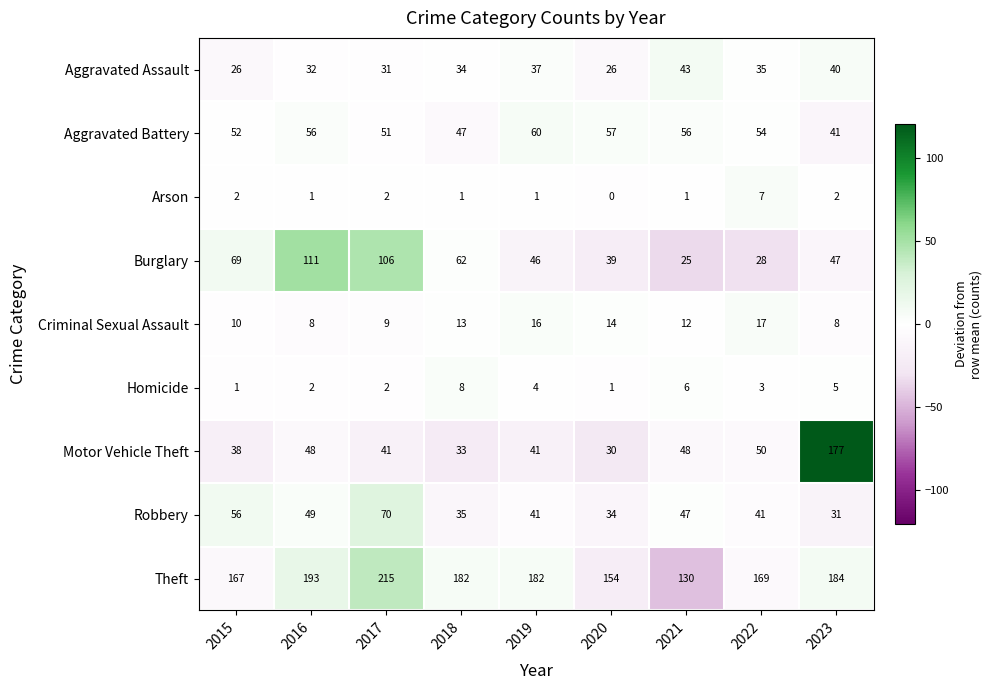

What is the difference between the maximum and minimum values in the Aggravated Assault series?

17